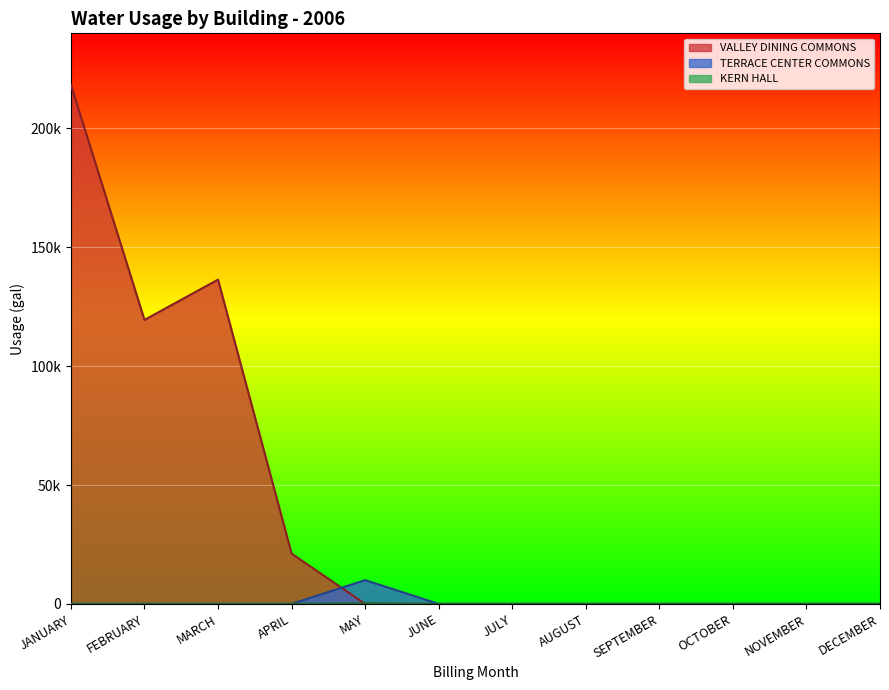

Which series changed the most between JULY and DECEMBER?

VALLEY DINING COMMONS